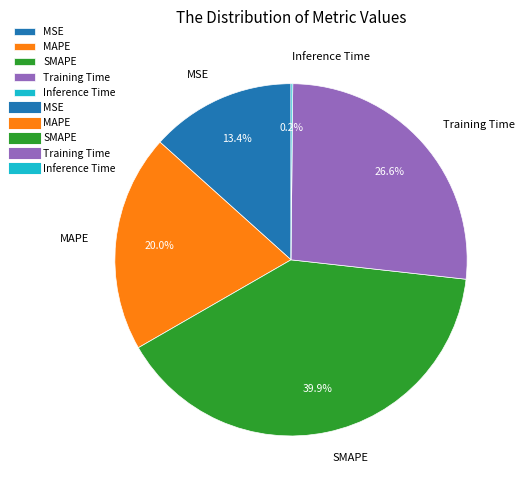

To the nearest percent, what is the difference between the largest and smallest slice percentages?

40%